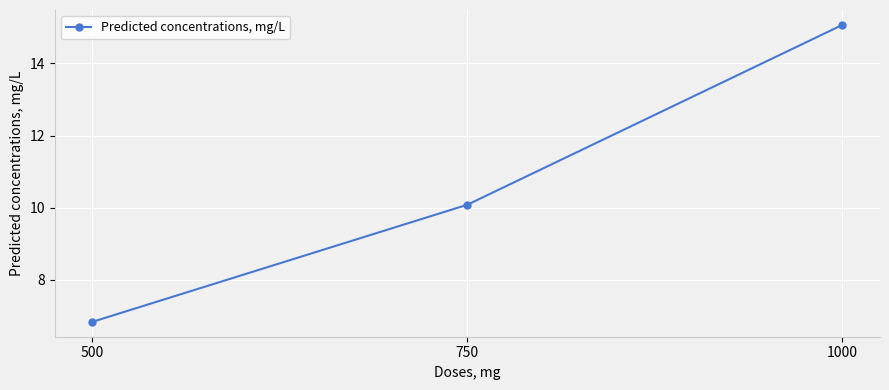

True or false: the data shows 6.8 at 500.

True